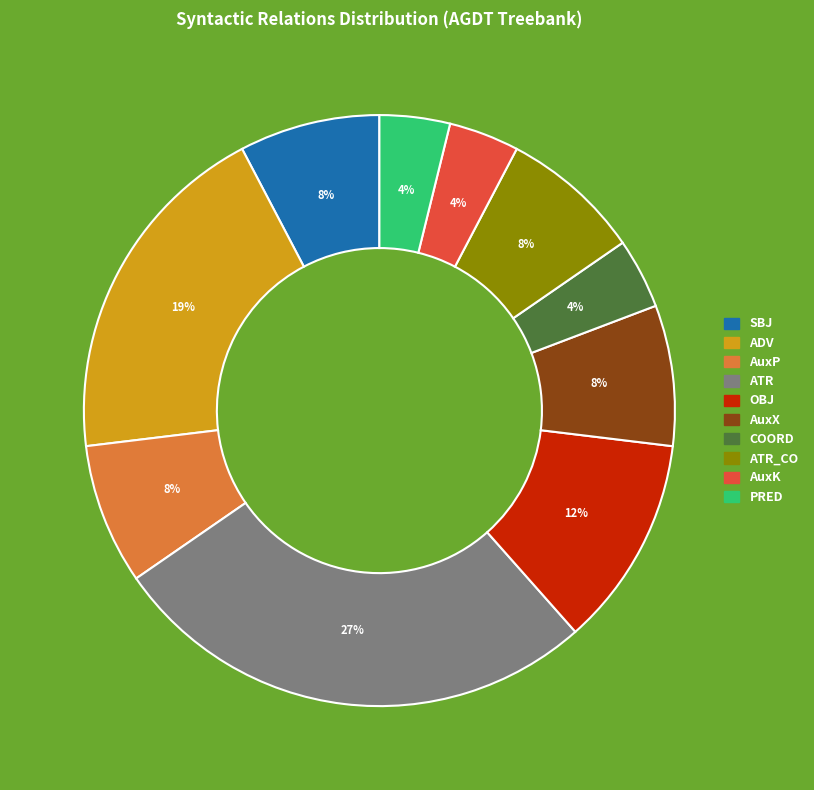

To the nearest percent, what is the difference between the largest and smallest slice percentages?

23%